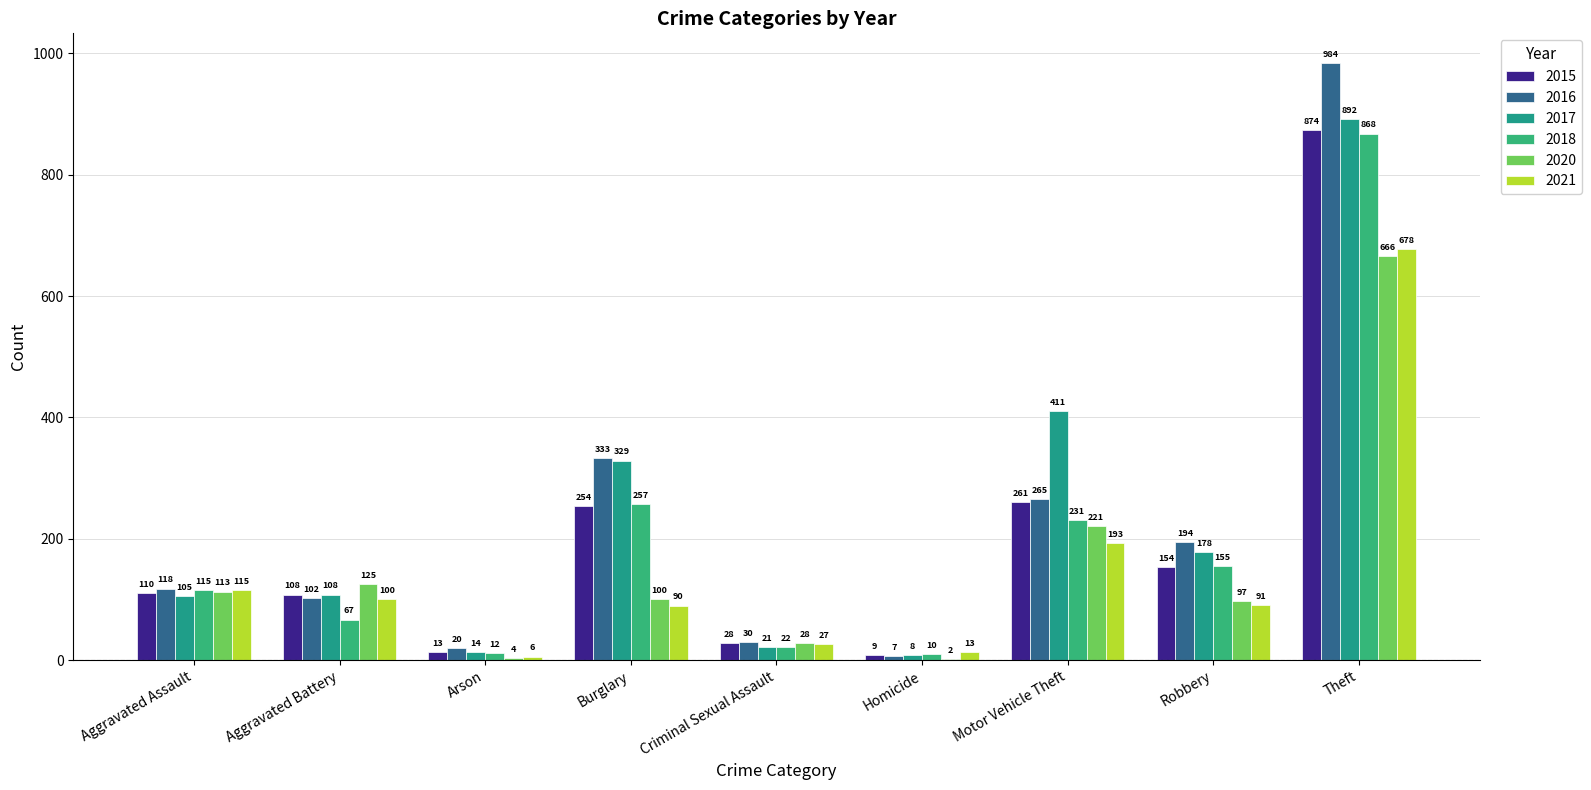

What position from the left is Arson?

3